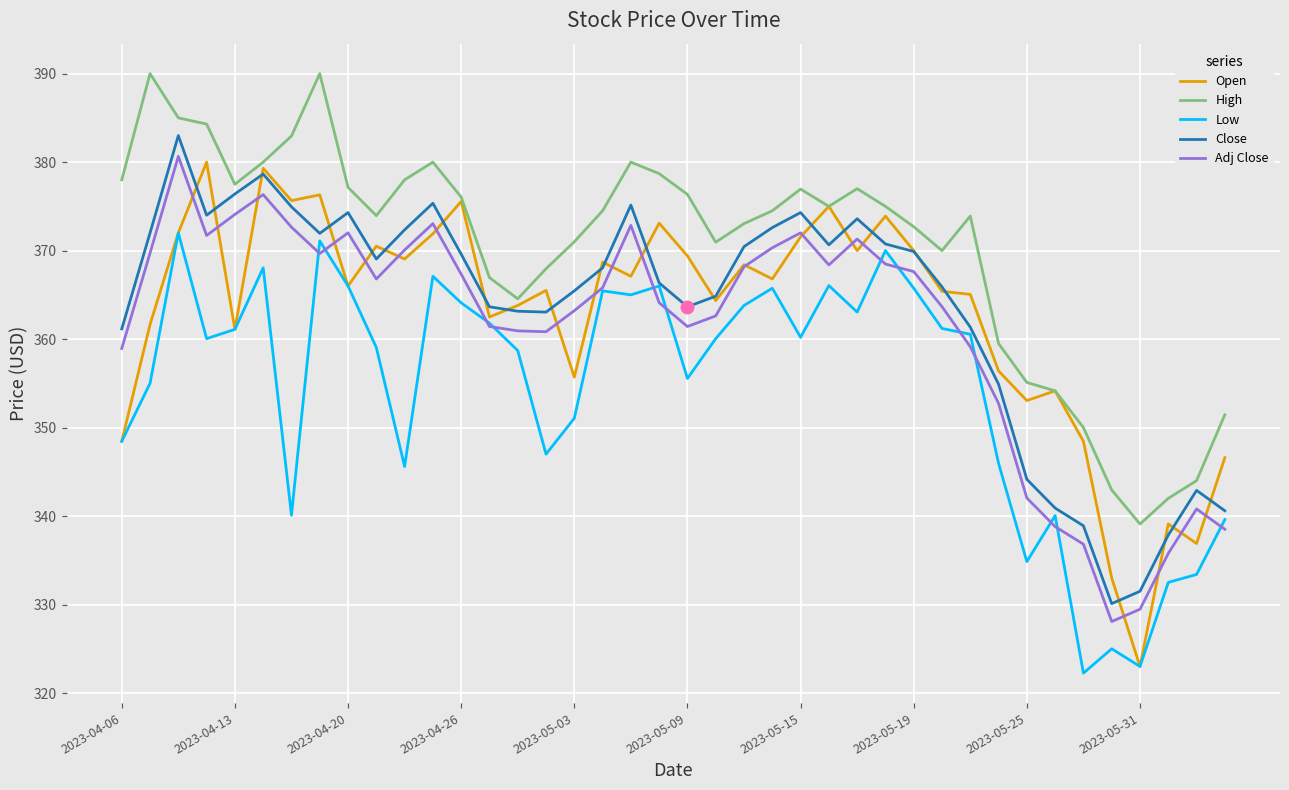

True or false: Close and Adj Close intersect in this chart.

False